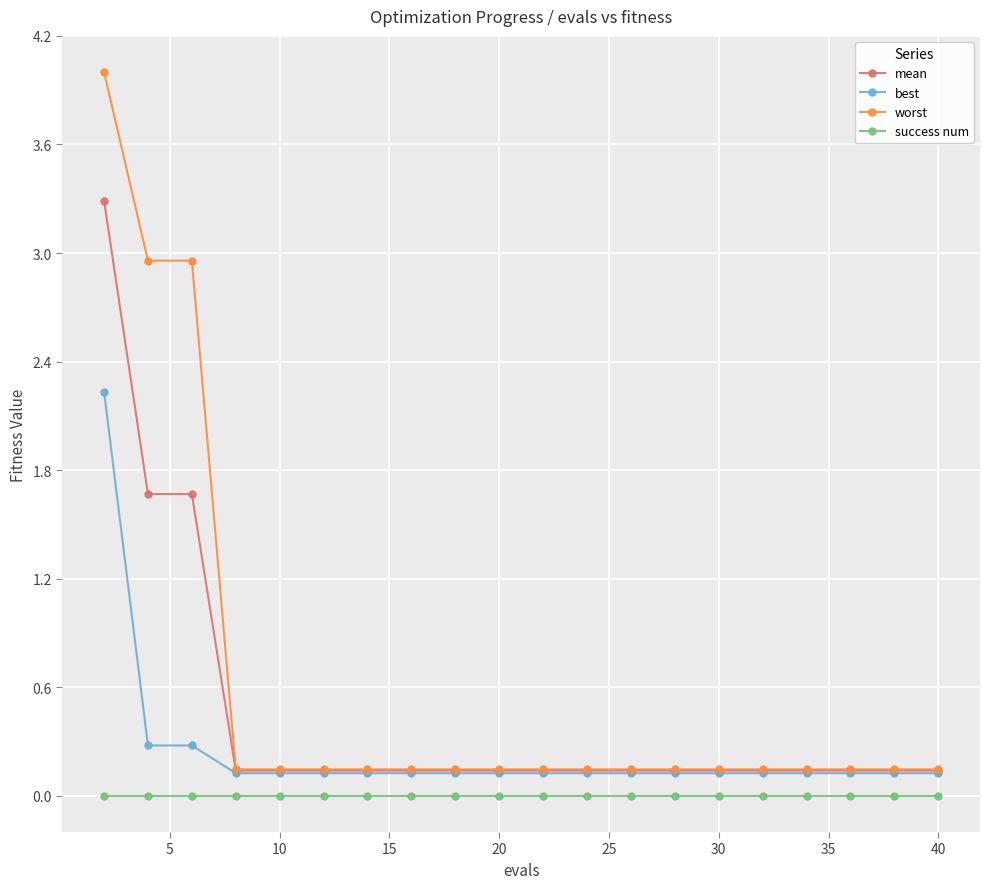

At how many categories does at least one series exceed 1?

3